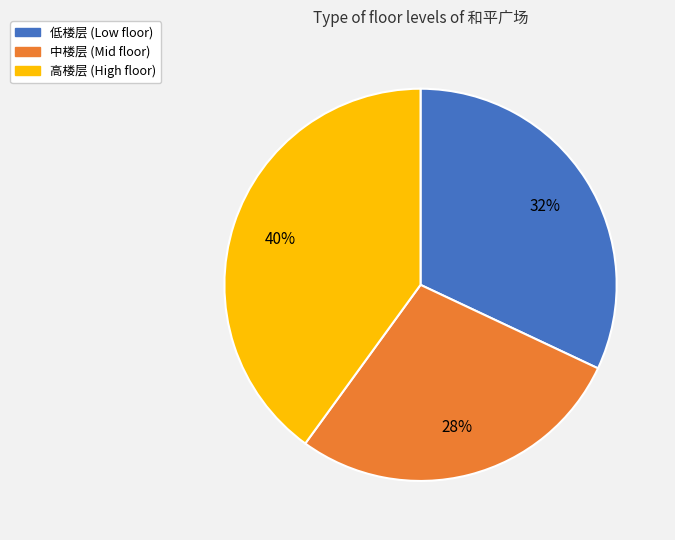

What percentage is the 低楼层 slice, to the nearest percent?

32%